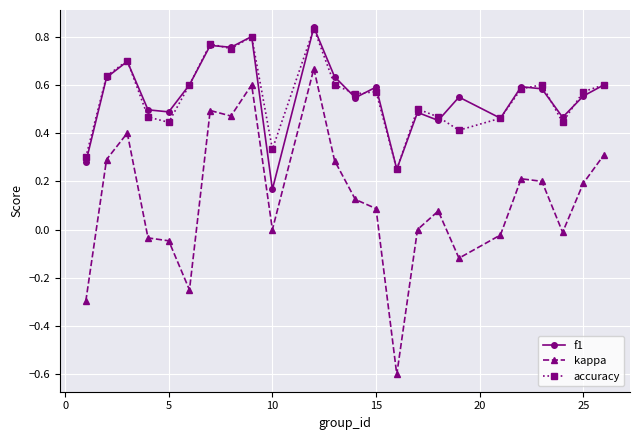

Which series has the widest spread of values?

kappa